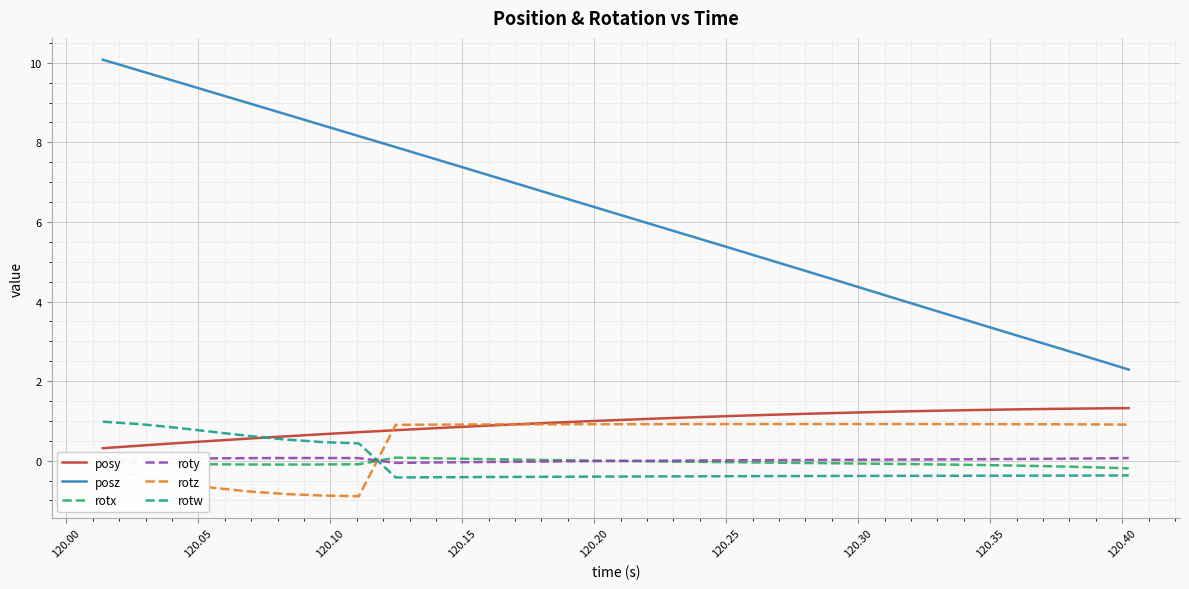

How many values in the posz series exceed 6?

15